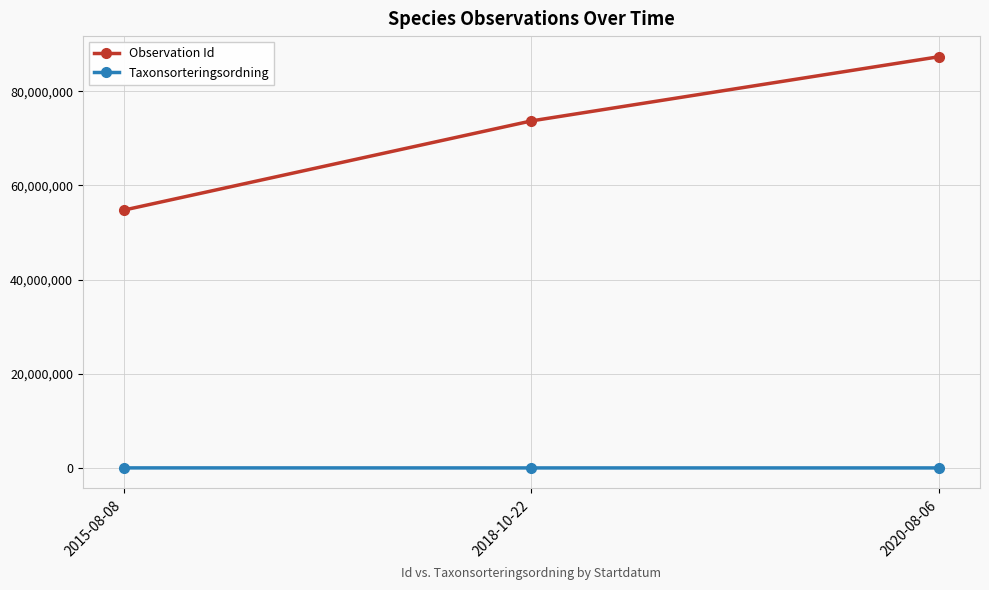

Which category has the highest value across all series?

2020-08-06